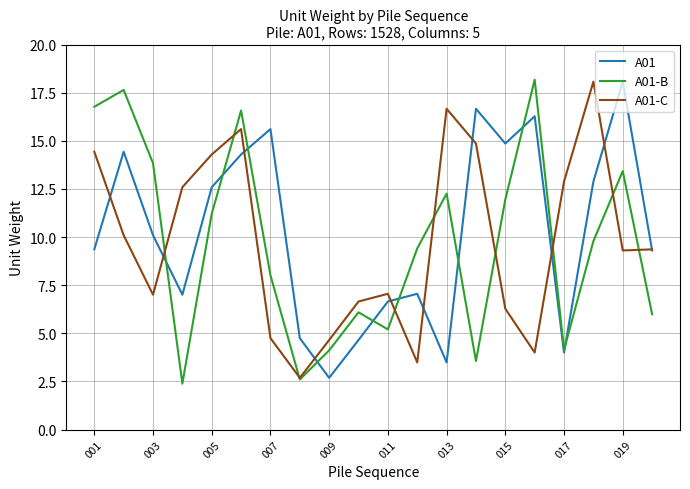

What is the lowest value of the A01-B series?

2.4